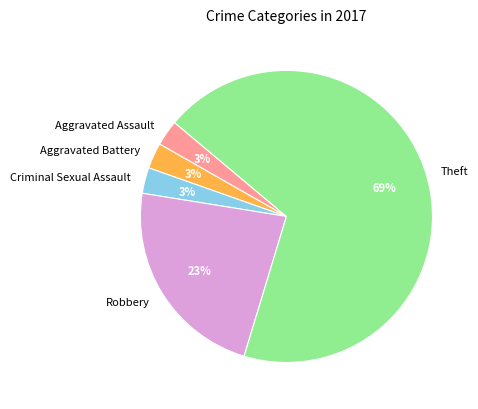

What percentage is the Criminal Sexual Assault slice, to the nearest percent?

3%